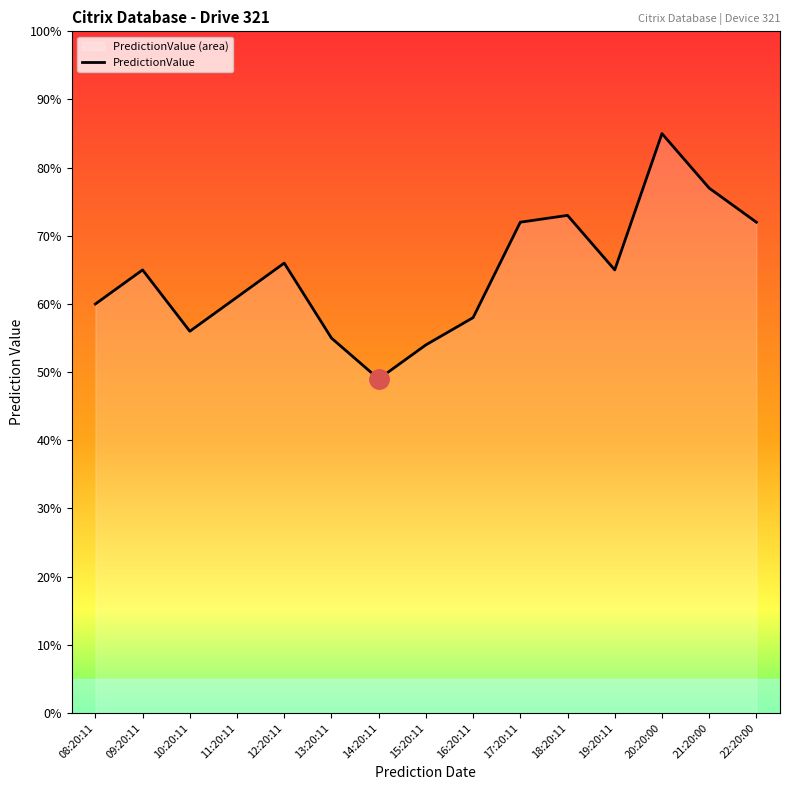

Where is the first local minimum?

10:20:11